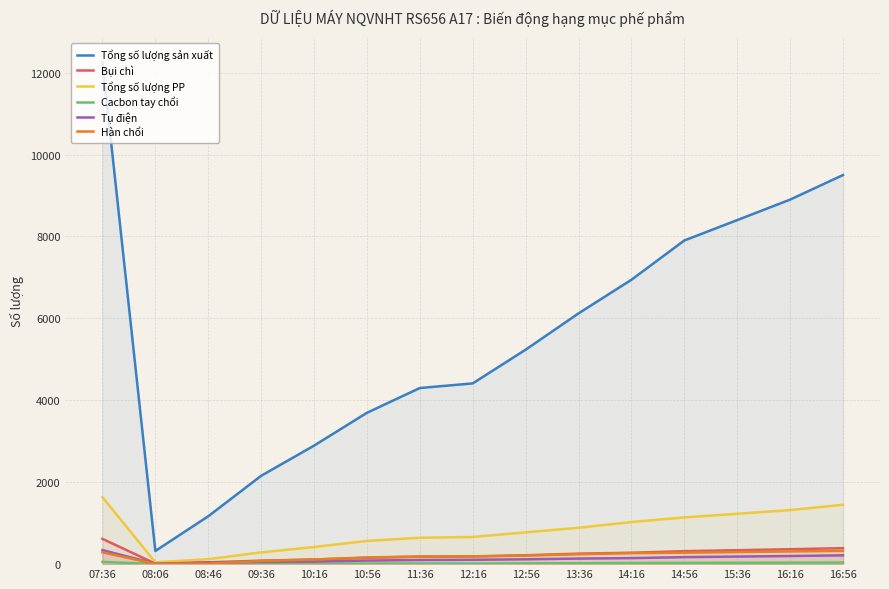

True or false: Tổng số lượng PP and Tụ điện intersect in this chart.

False